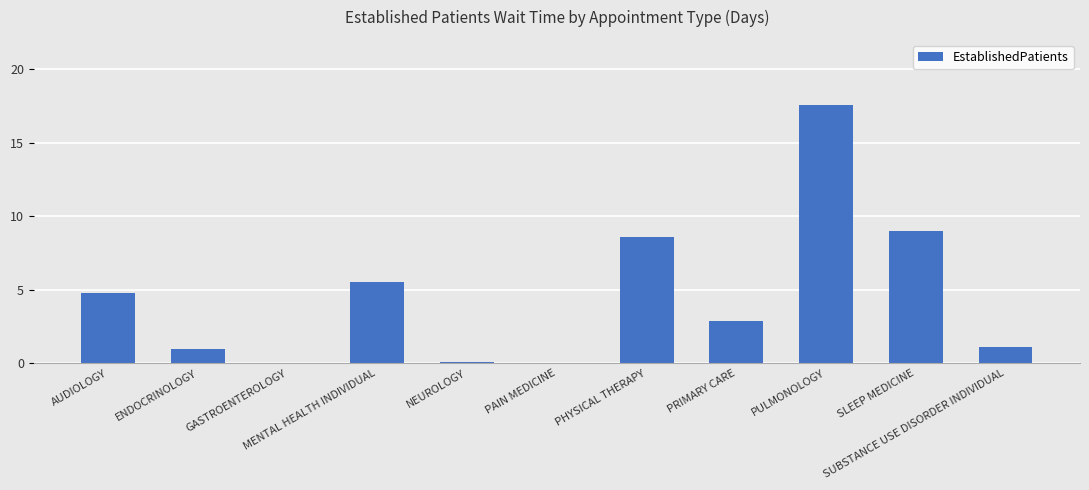

What is the sum of all values?

50.6